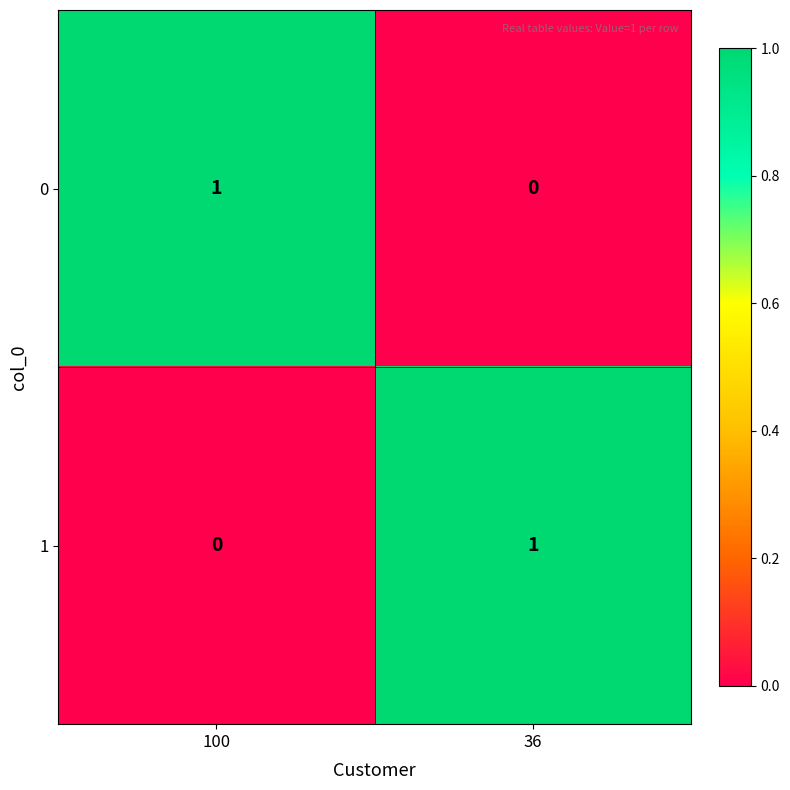

Where is 0 nearest to the value 0?

36